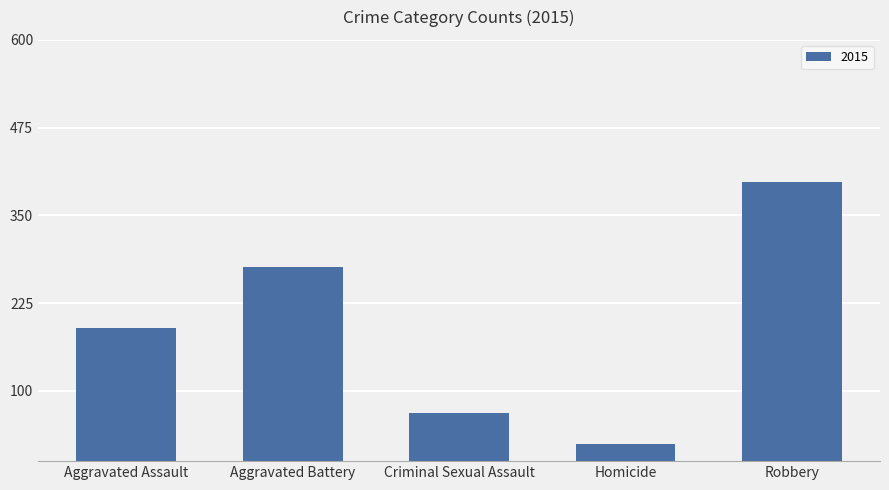

Are the bars grouped side by side (vs. stacked)?

No